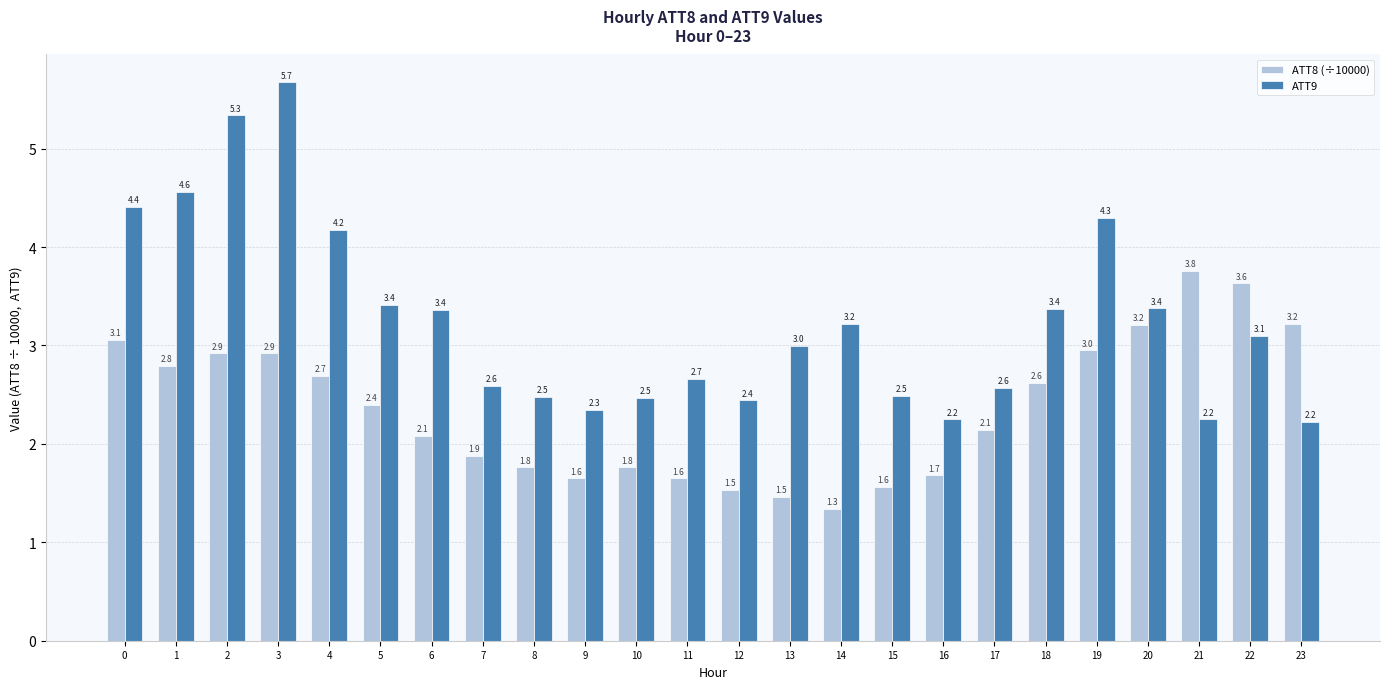

Is it true that ATT9 equals 2.2 at 14?

False